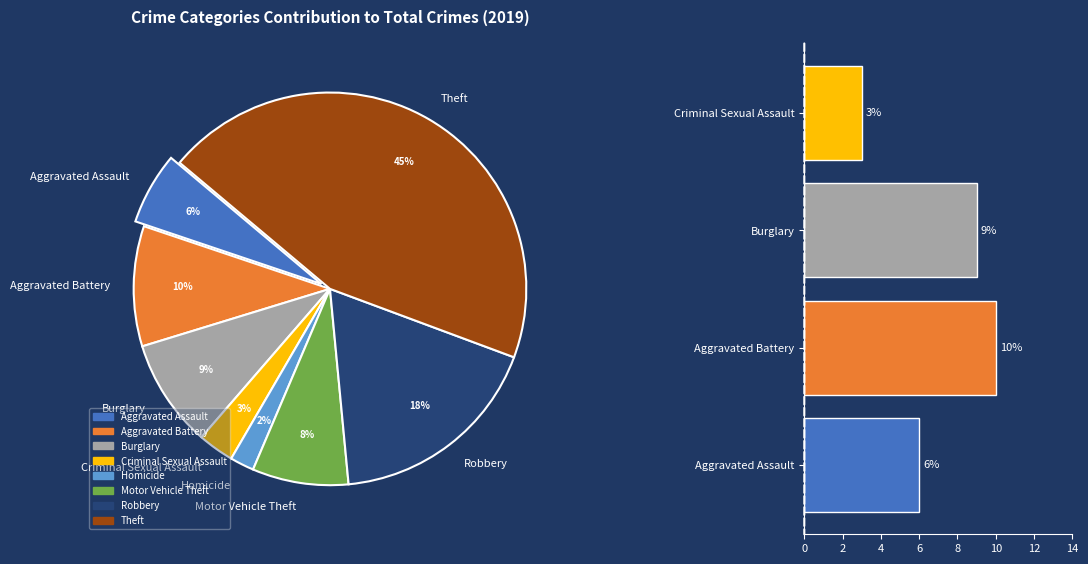

Which category has the smallest portion of the pie?

Homicide